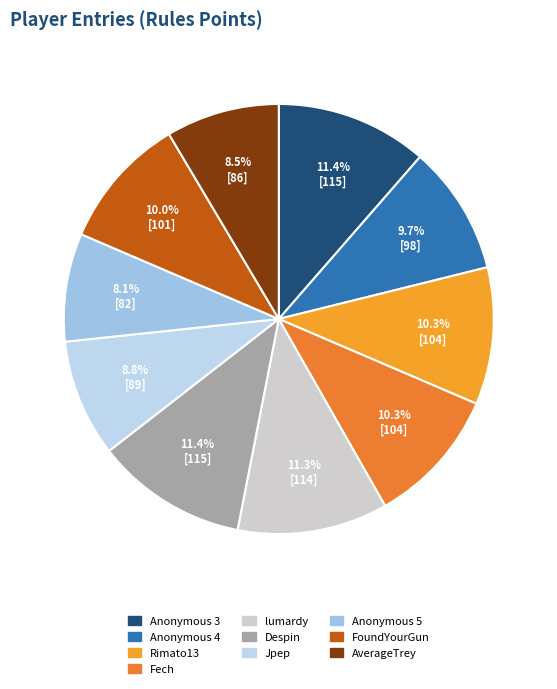

True or false: Jpep accounts for 19% of the total.

False